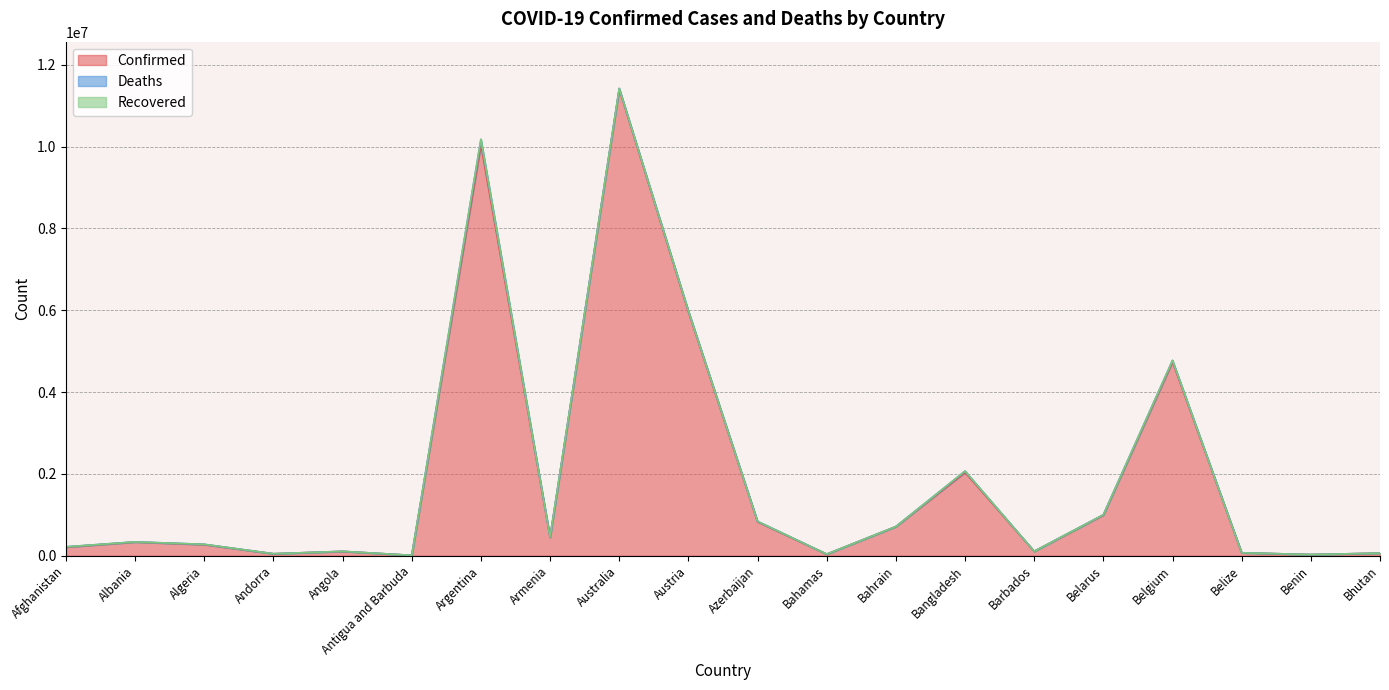

True or false: Deaths and Confirmed cross at least once.

False